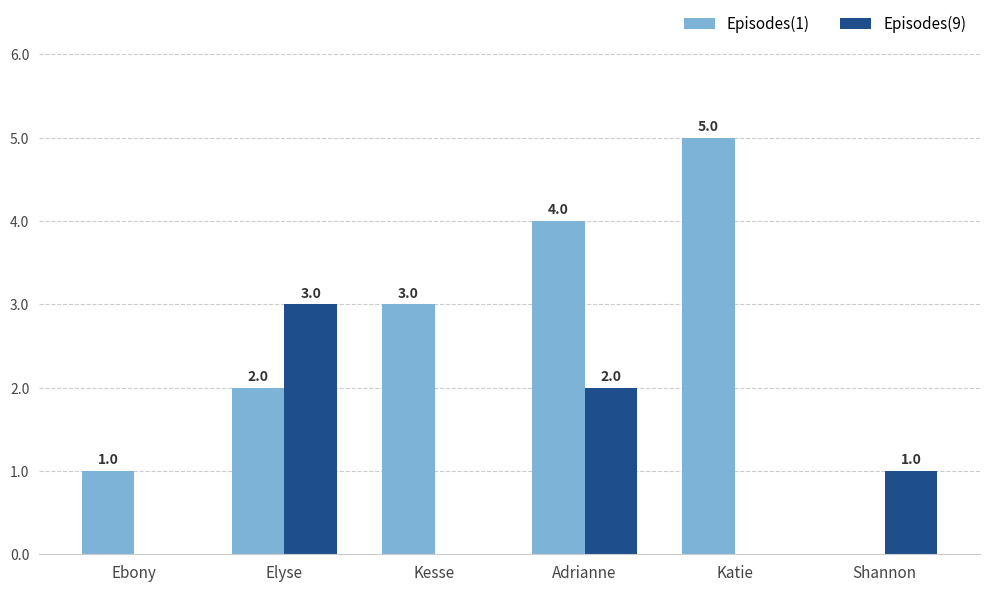

The Episodes(9) series shows 0 at Kesse. True or false?

True